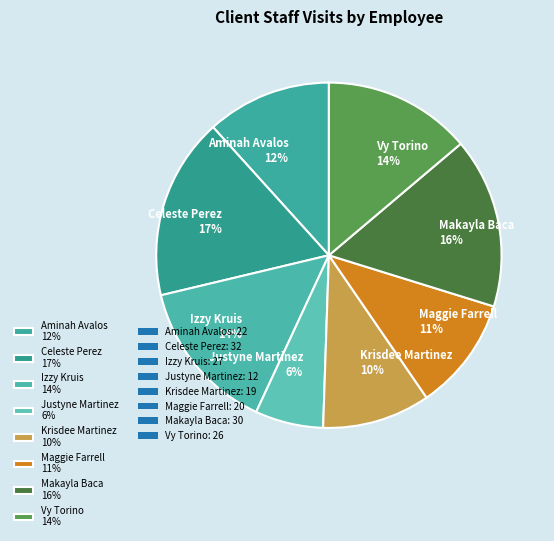

True or false: Justyne Martinez accounts for 6% of the total.

True